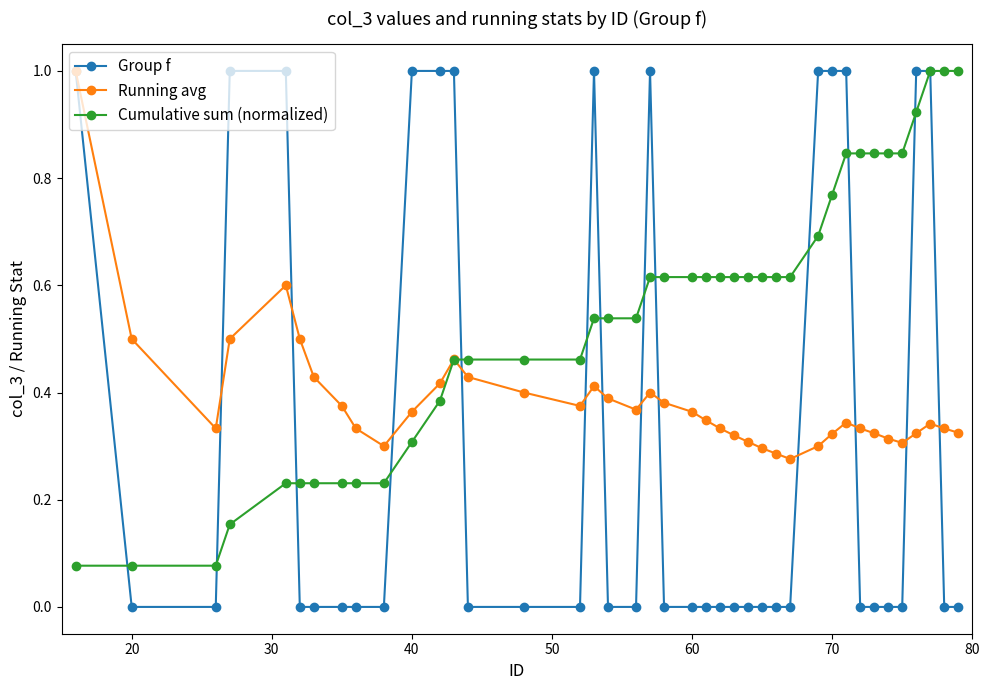

Which series ends up on top after the final intersection of Running avg and Cumulative sum (normalized)?

Cumulative sum (normalized)